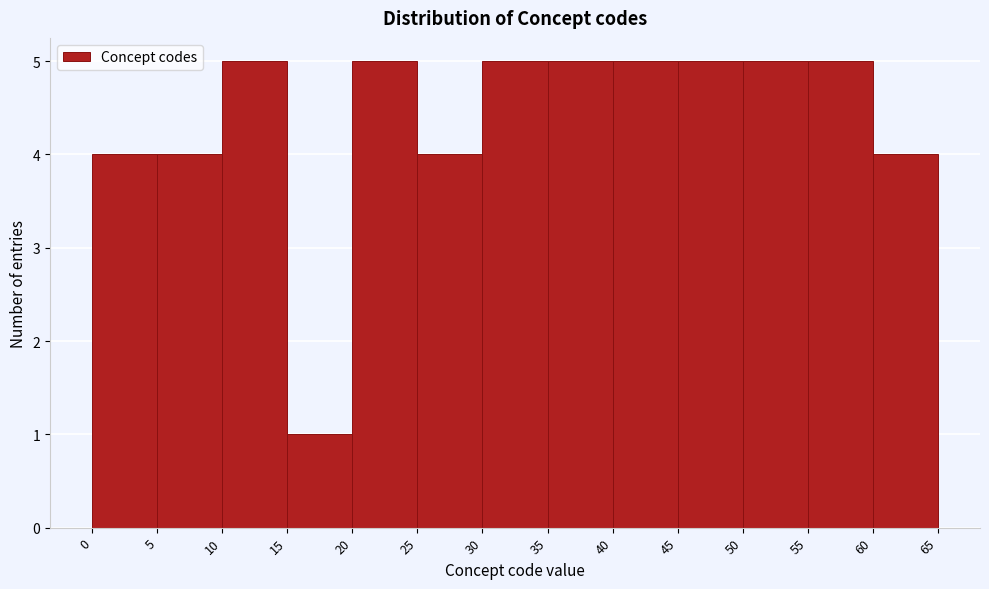

Reading left to right, transcribe this chart: for each bar, give the range it covers on the x-axis and its height. The values are not printed on the chart, so give them approximately, as read against the axis.

0 to 5: 4
5 to 10: 4
10 to 15: 5
15 to 20: 1
20 to 25: 5
25 to 30: 4
30 to 35: 5
35 to 40: 5
40 to 45: 5
45 to 50: 5
50 to 55: 5
55 to 60: 5
60 to 65: 4